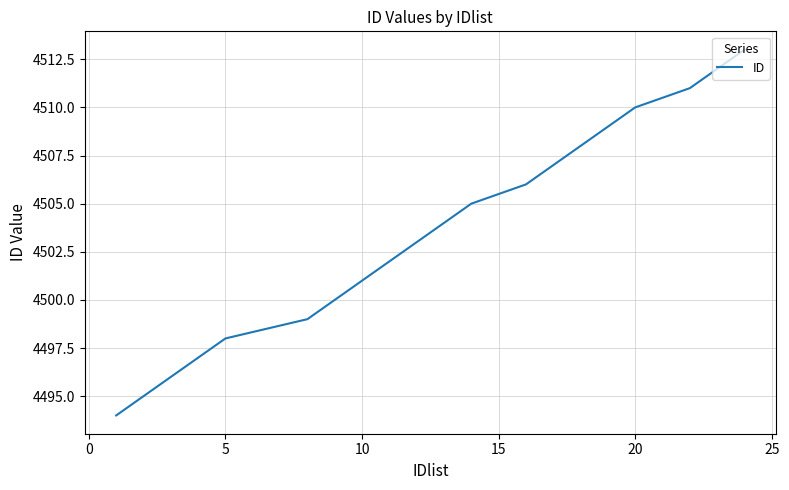

Is this an area chart (filled region under the line)?

No